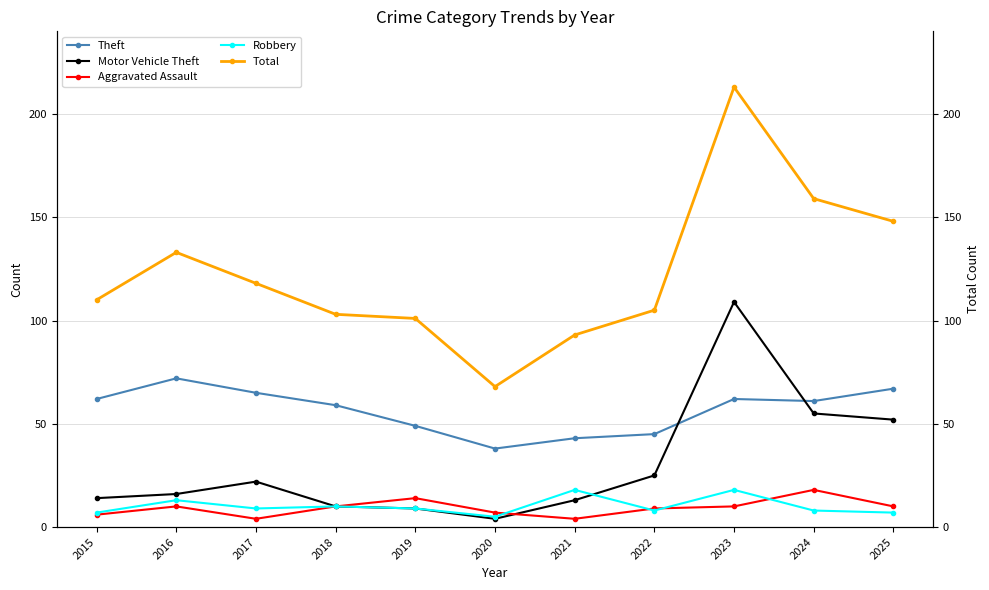

True or false: Total and Robbery intersect in this chart.

False